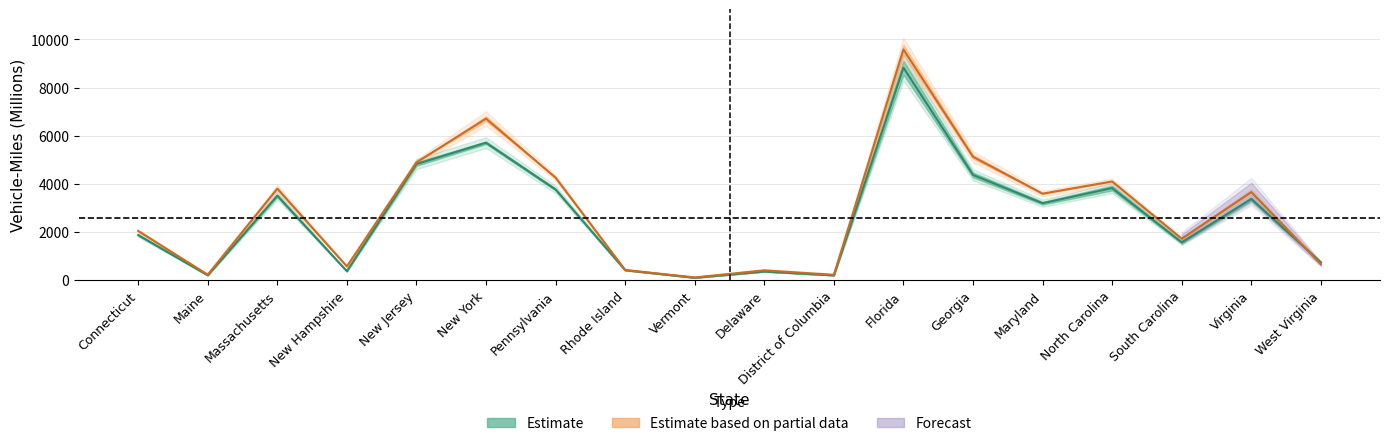

Reading right to left, what are all the values shown in this chart?

CMILES_Nov: 742.0	3373.5	1569.0	3826.0	3197.0	4371.0	8828.0	197.0	356.0	98.0	412.0	3767.0	5710.5	4825.0	370.0	3507.0	201.0	1873.0
PMILES_Nov: 665.5	3659.0	1721.5	4100.5	3594.0	5126.5	9587.0	221.5	409.5	111.0	422.5	4259.0	6710.5	4894.5	569.5	3803.0	227.0	2044.5